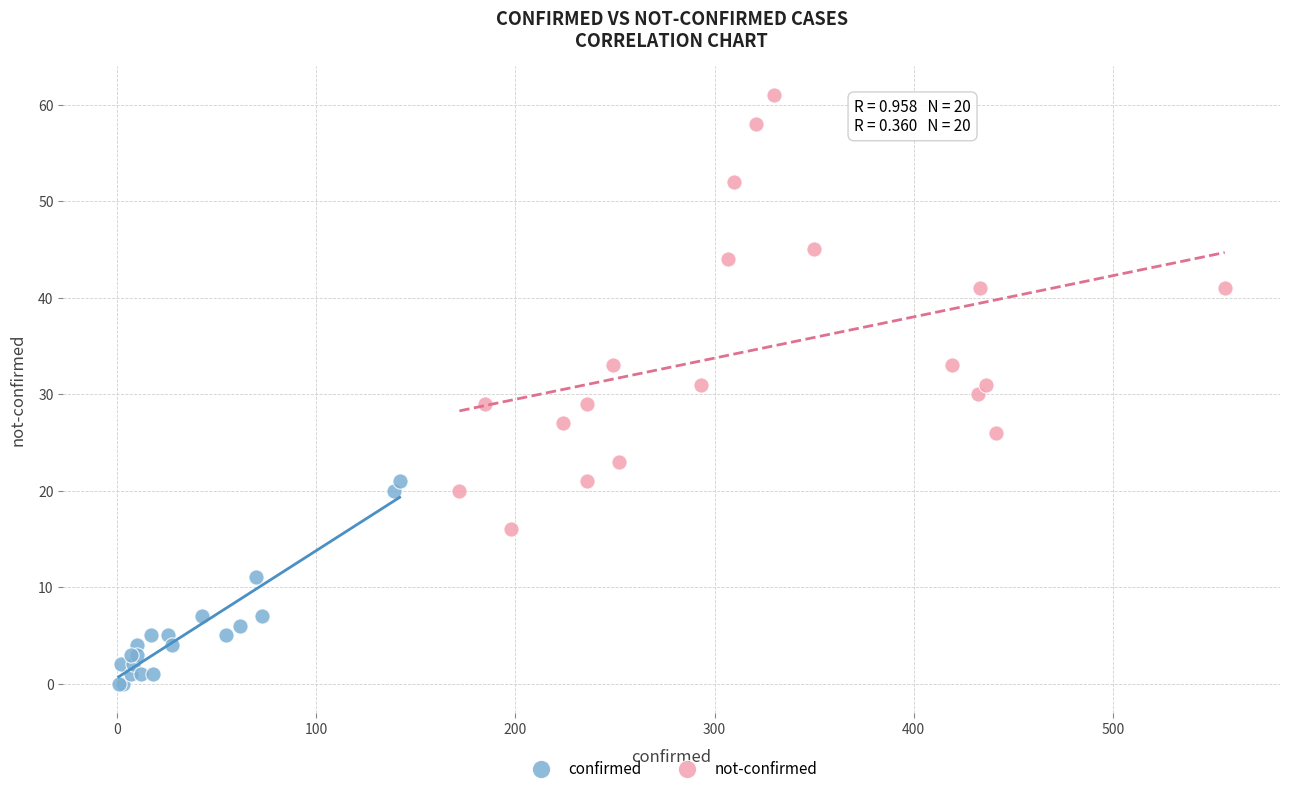

Which series has the widest spread of Y values?

not-confirmed